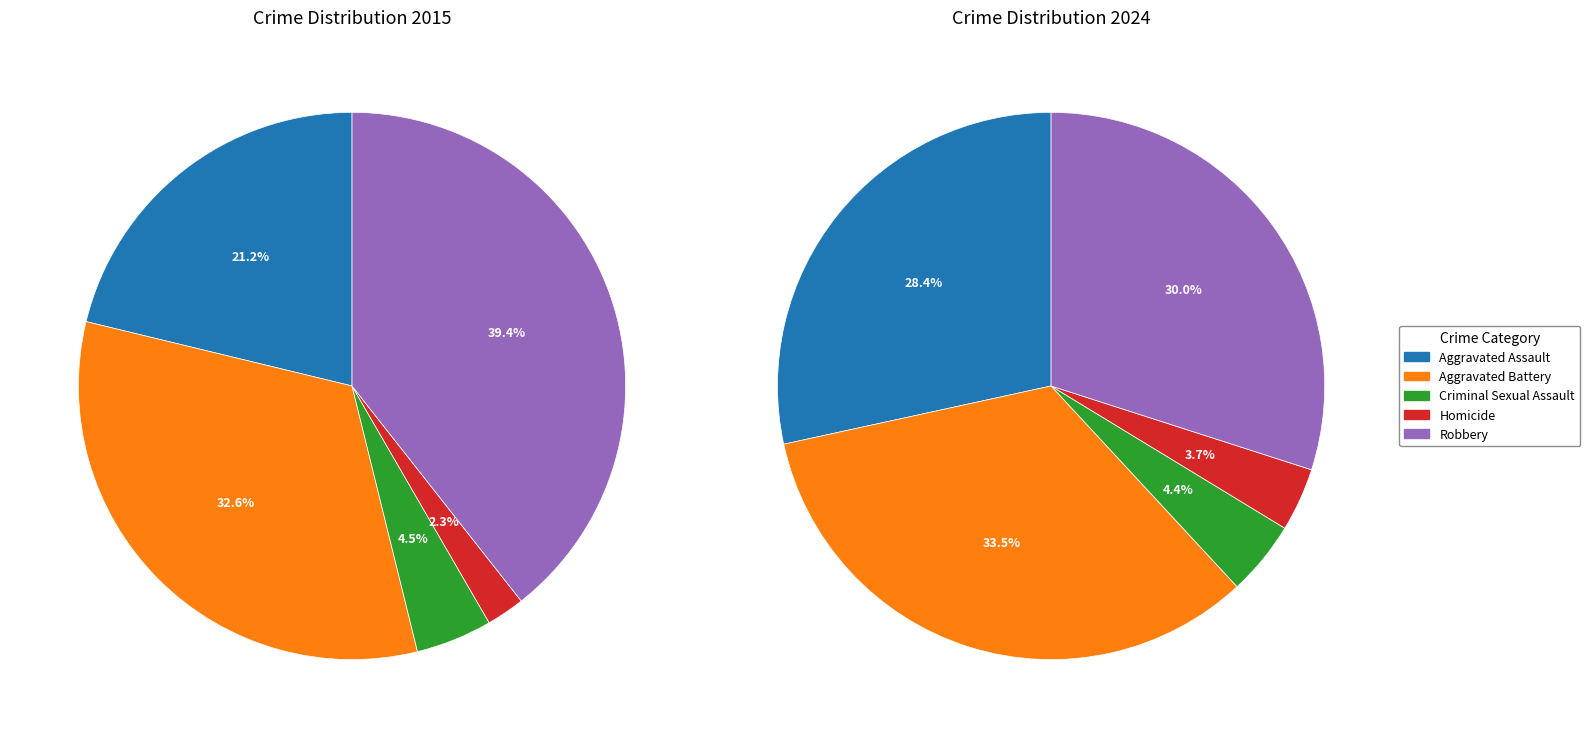

Between values_2015 and values_2024, which series saw the biggest shift?

values_2015